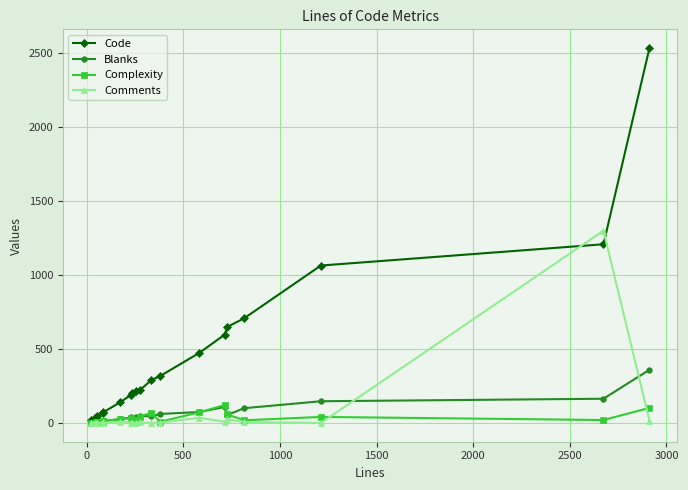

How many lines are shown in the chart?

4